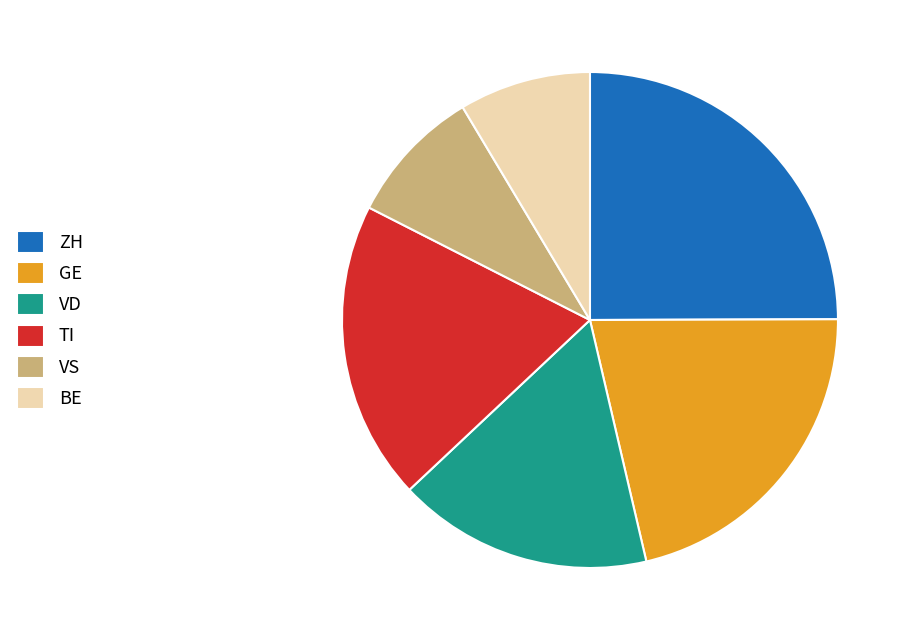

Does VS represent more than half of the total?

No